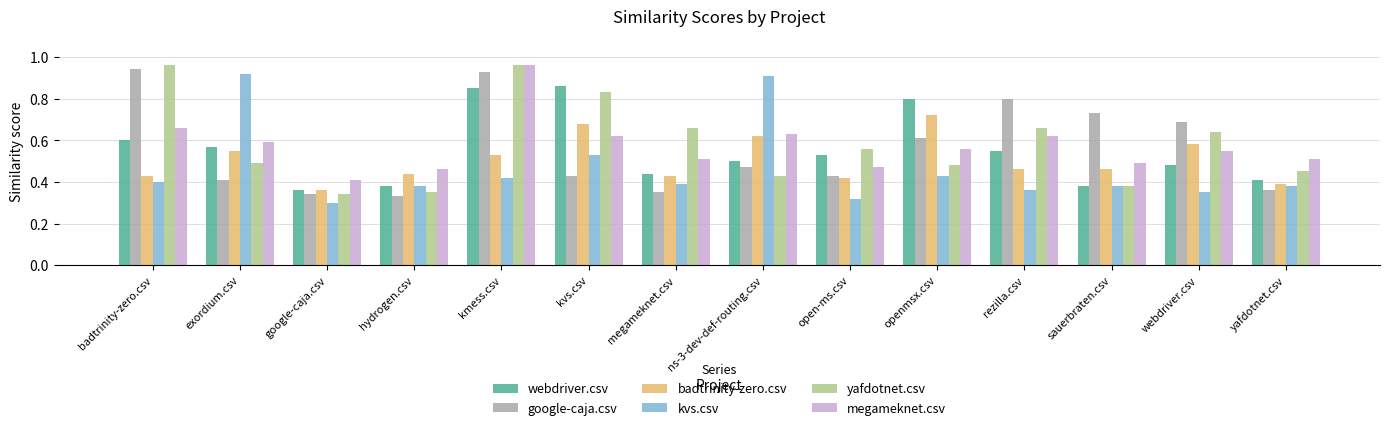

Which series changed the most between exordium.csv and sauerbraten.csv?

kvs.csv